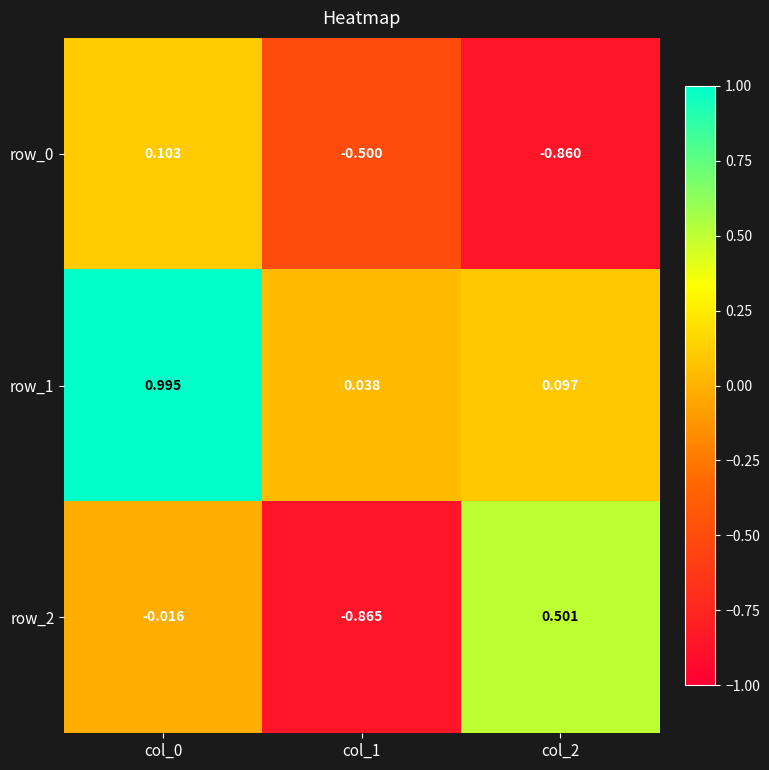

Is the value of row_1 at col_2 greater than the value of row_0 at col_1?

Yes